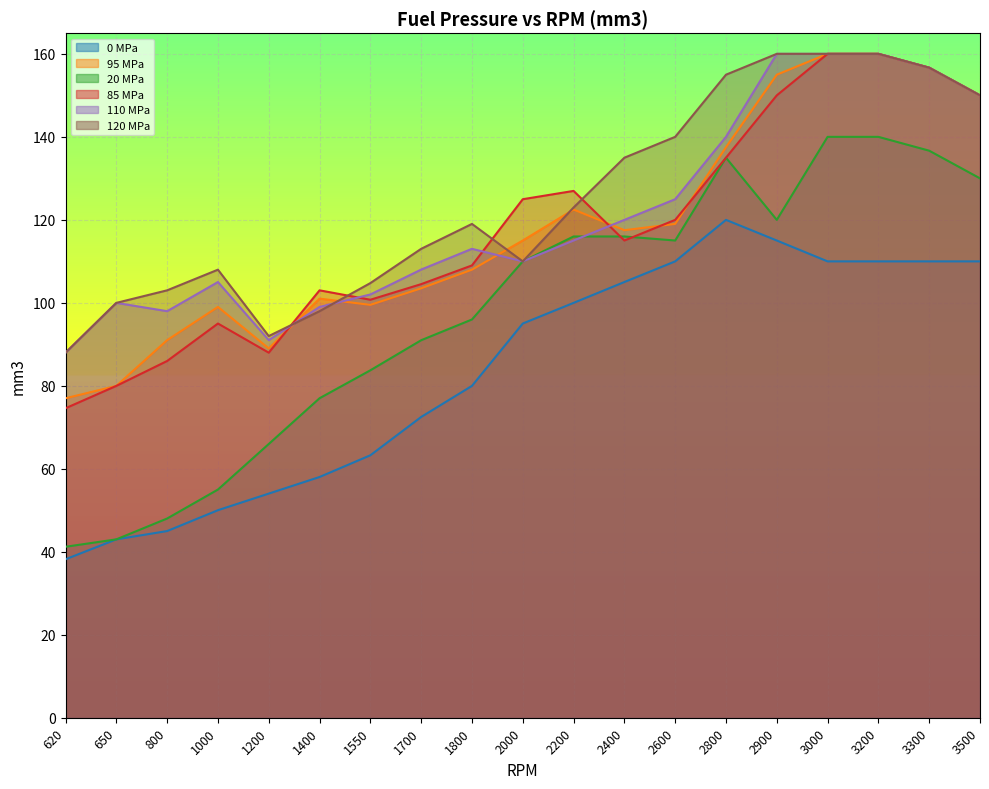

Where is 95 MPa nearest to the value 118?

2400